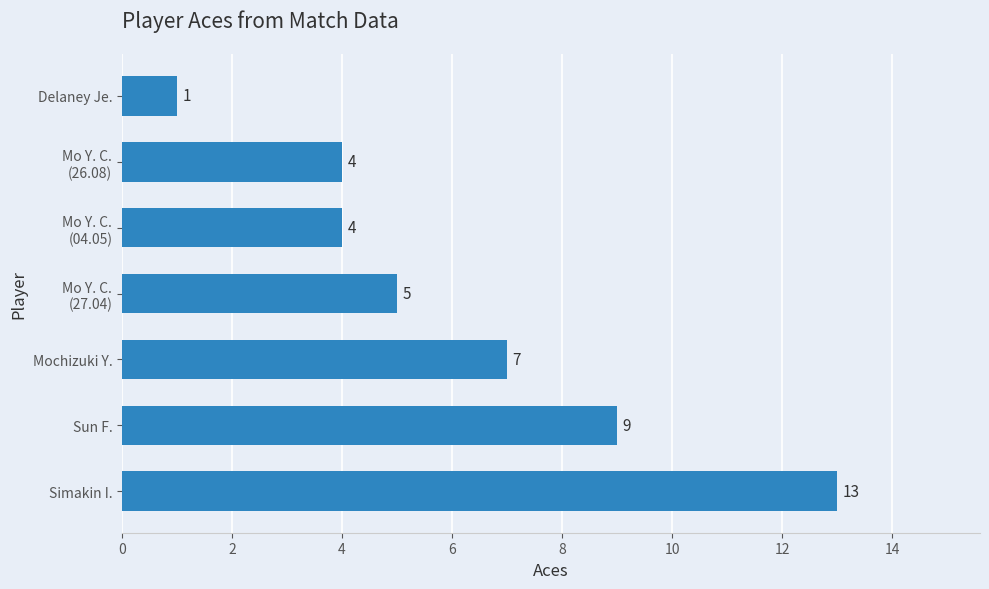

At which label is the value closest to 7?

Mochizuki Y.